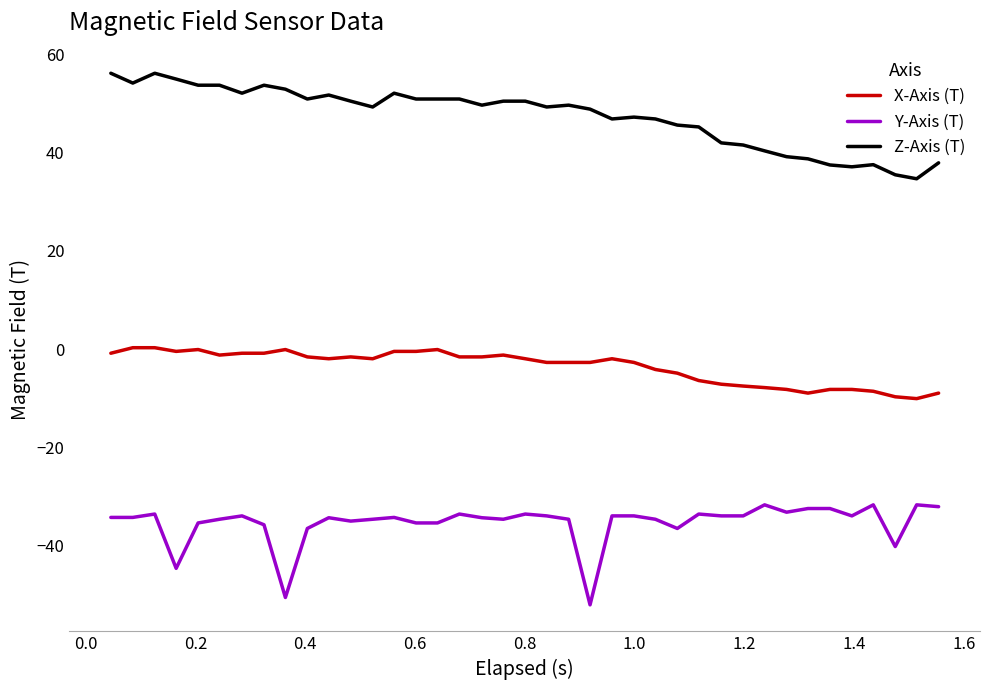

How many series are shown in this chart?

3